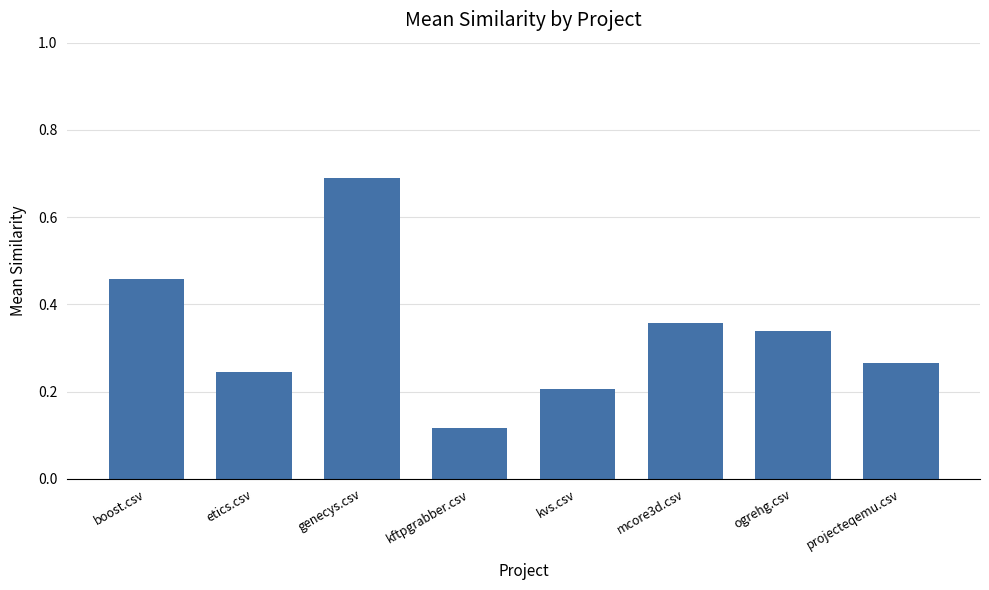

Where is the data nearest to the value 0?

kftpgrabber.csv